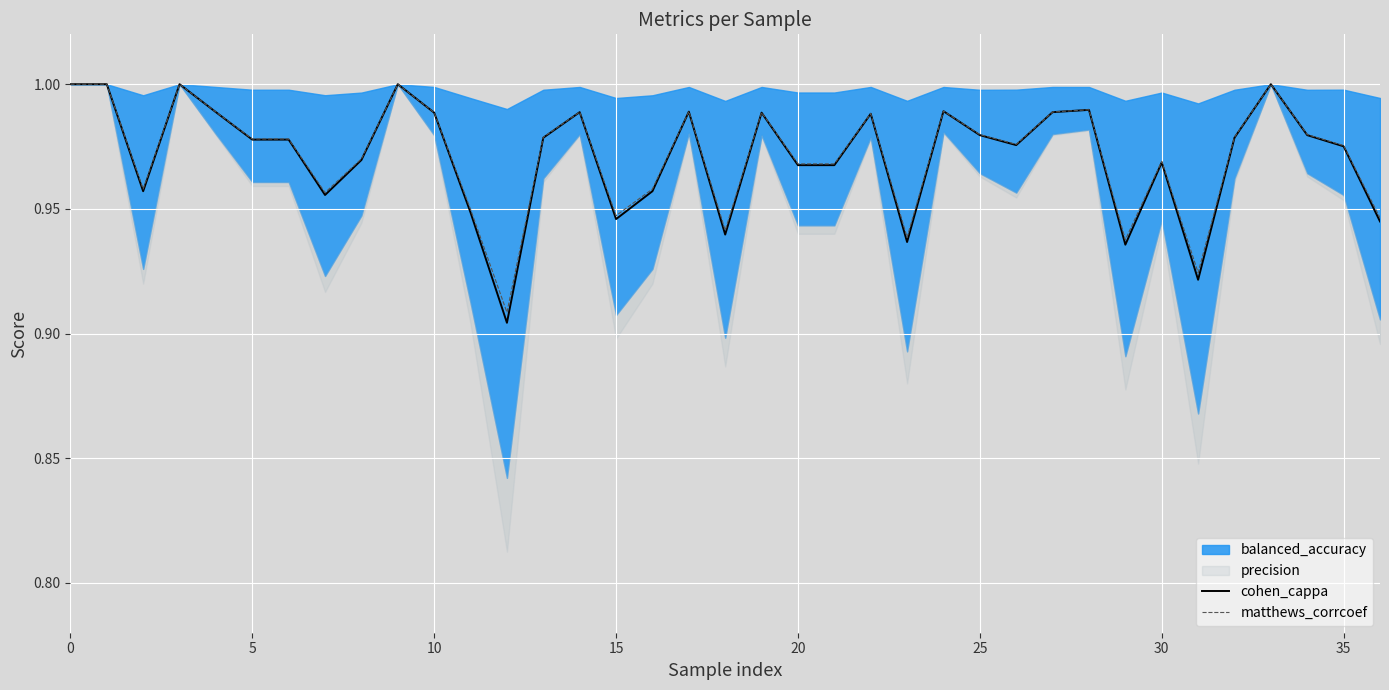

True or false: matthews_corrcoef and cohen_cappa intersect in this chart.

False